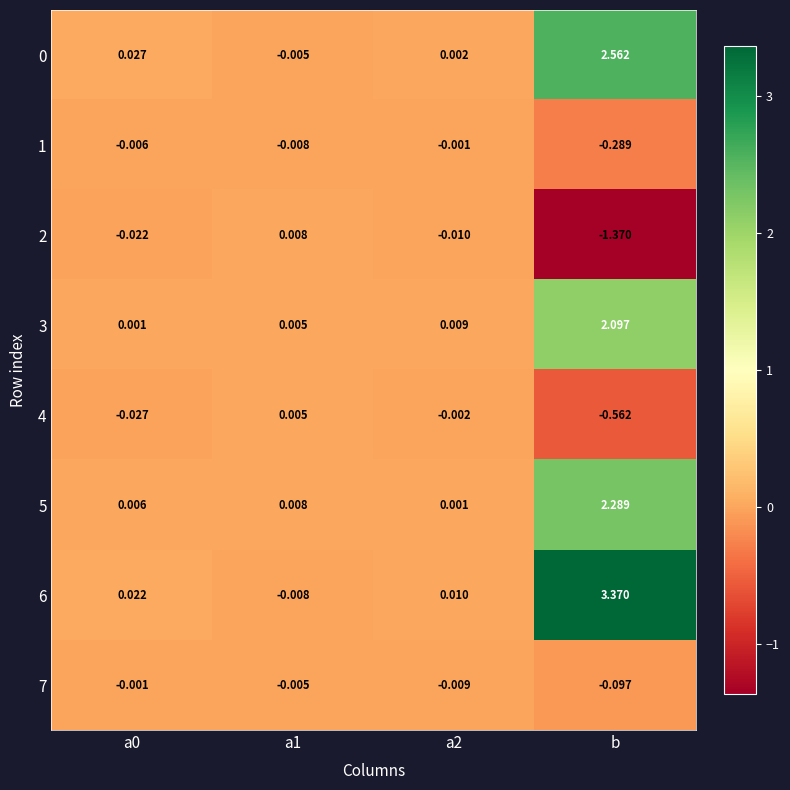

At which category is the sum across all series the highest?

b